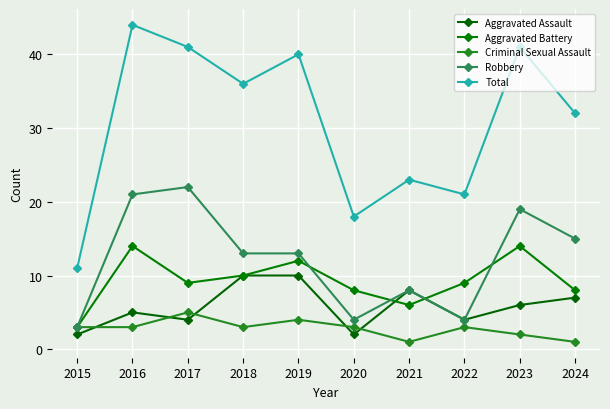

Between 2015 and 2024, which series saw the biggest shift?

Total